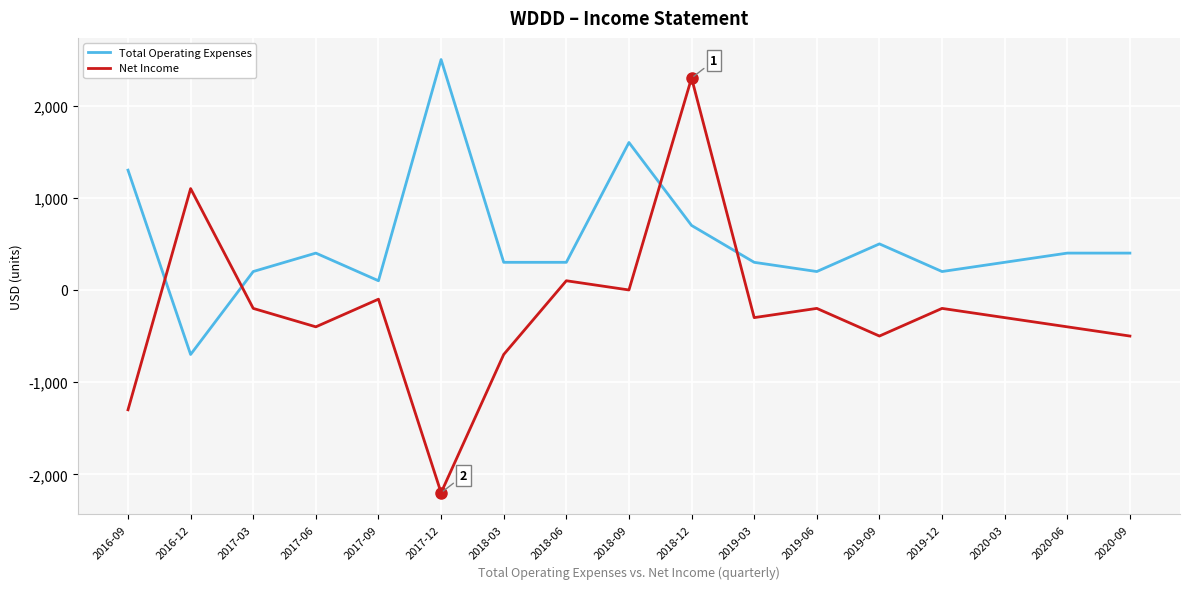

How many categories are shown in the chart?

17